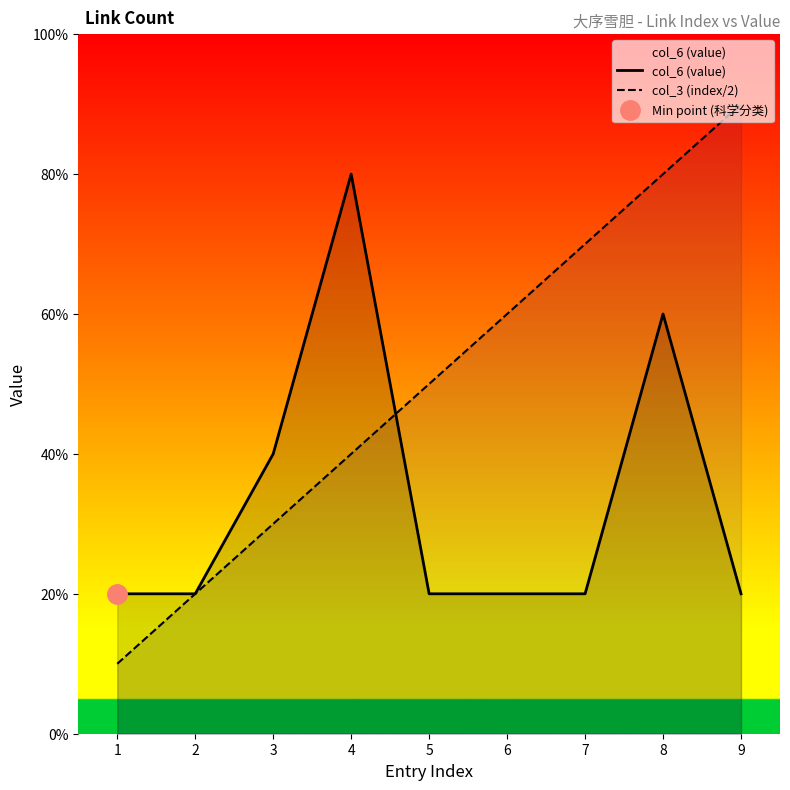

How many distinct data groups are displayed?

2